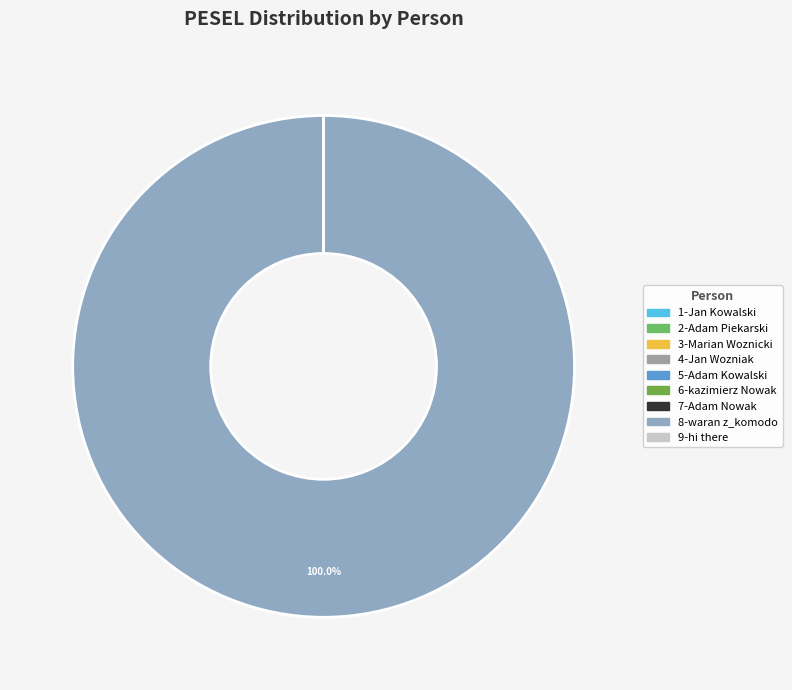

To the nearest percent, what is the difference between the largest and smallest slice percentages?

100%